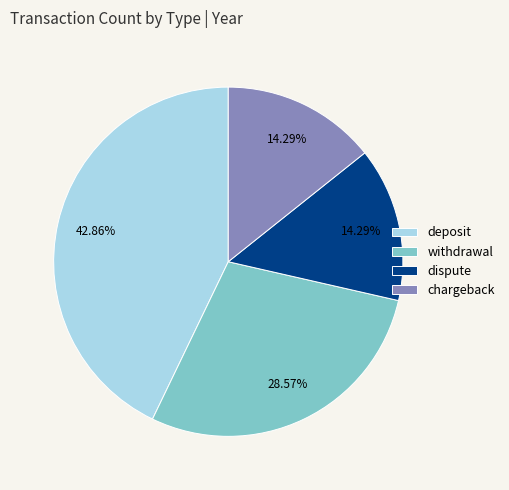

Is there any slice that represents more than half of the pie?

No